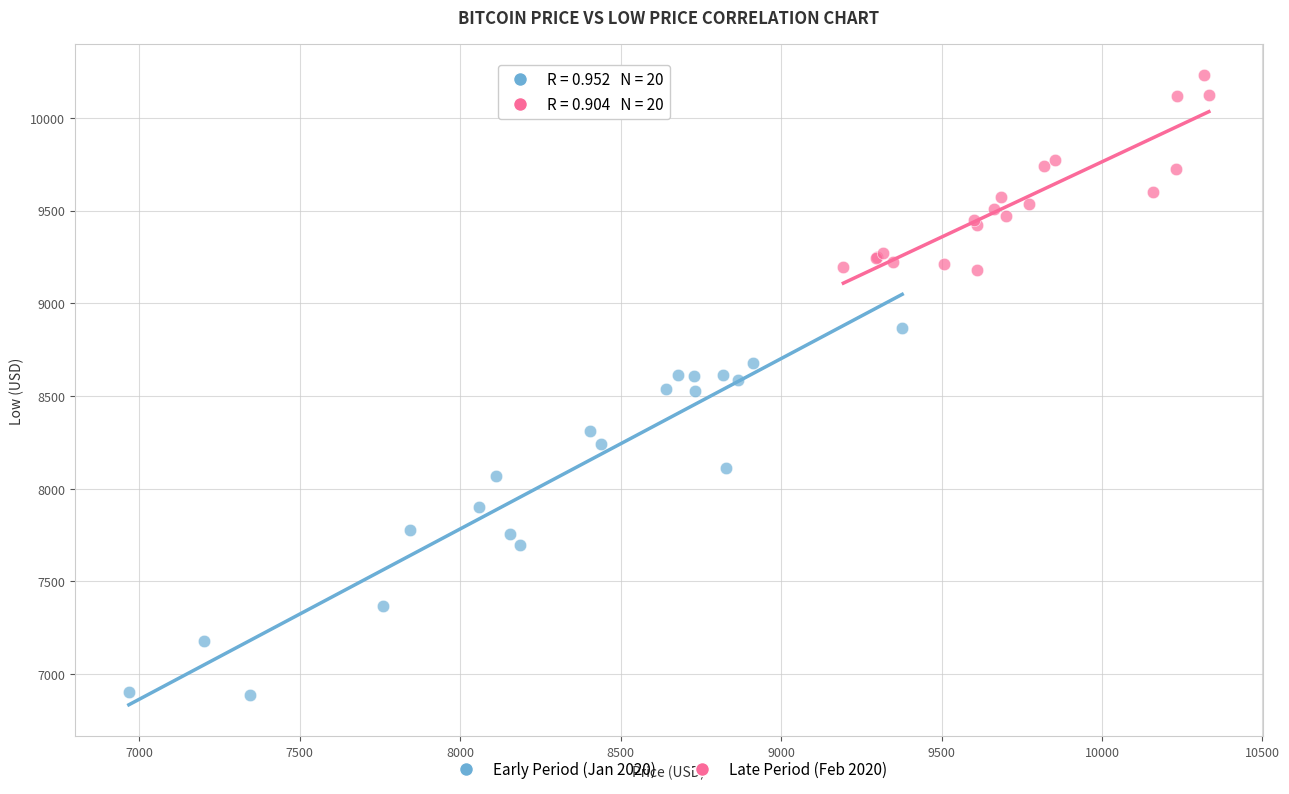

Which series contains the lowest Y value?

Early Period (Jan 2020)